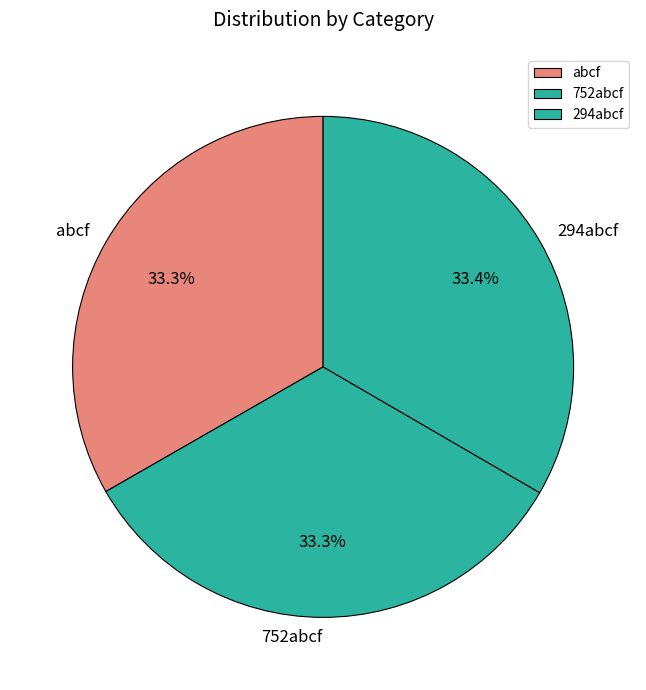

How many slices are in this pie chart?

3